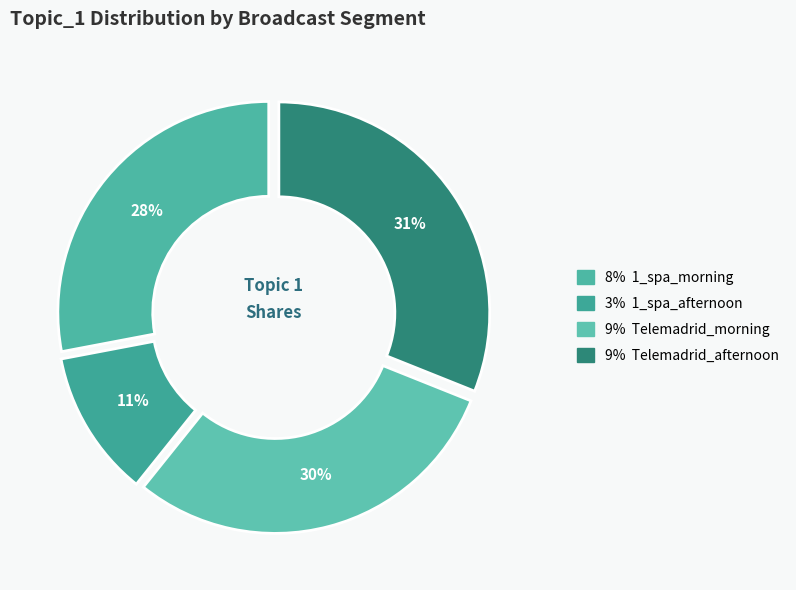

How many slices are in this pie chart?

4